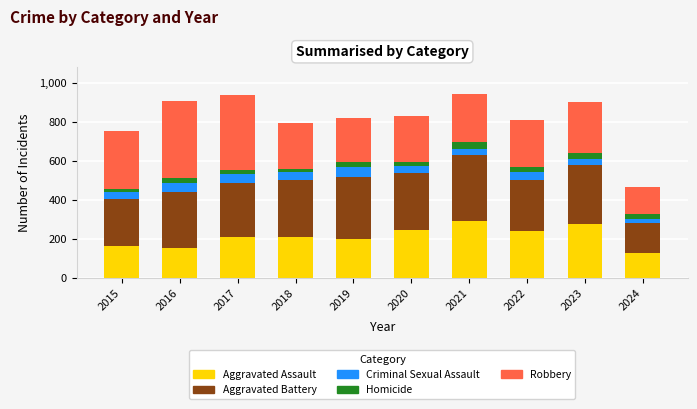

True or false: Aggravated Assault has a value of 206 at 2018.

True